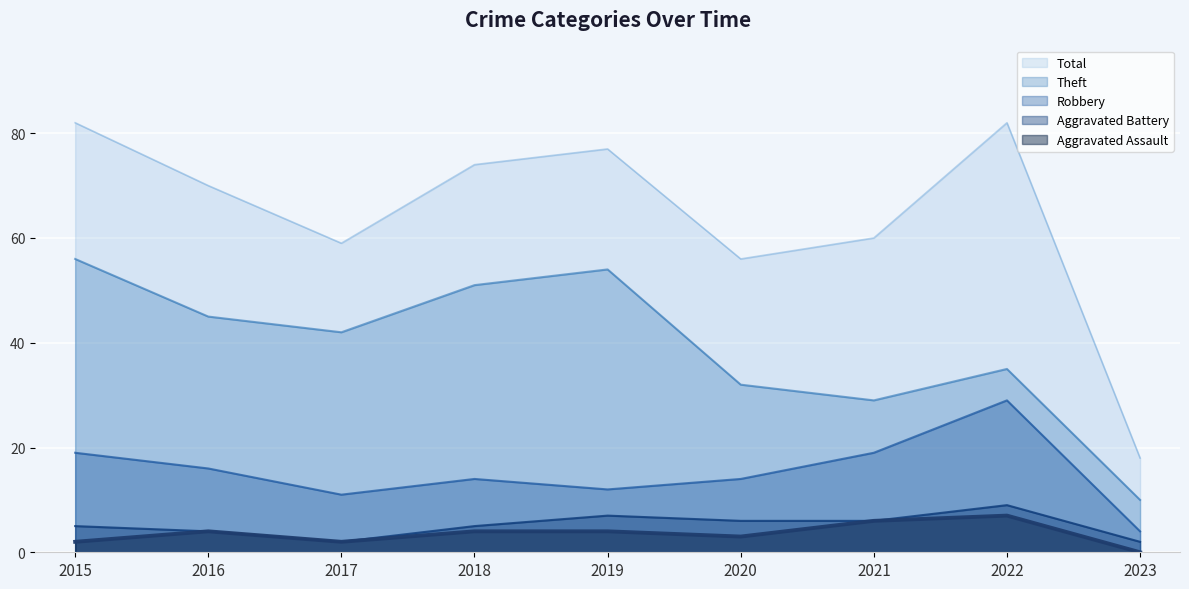

The value of Total at 2021 is 60. True or false?

True